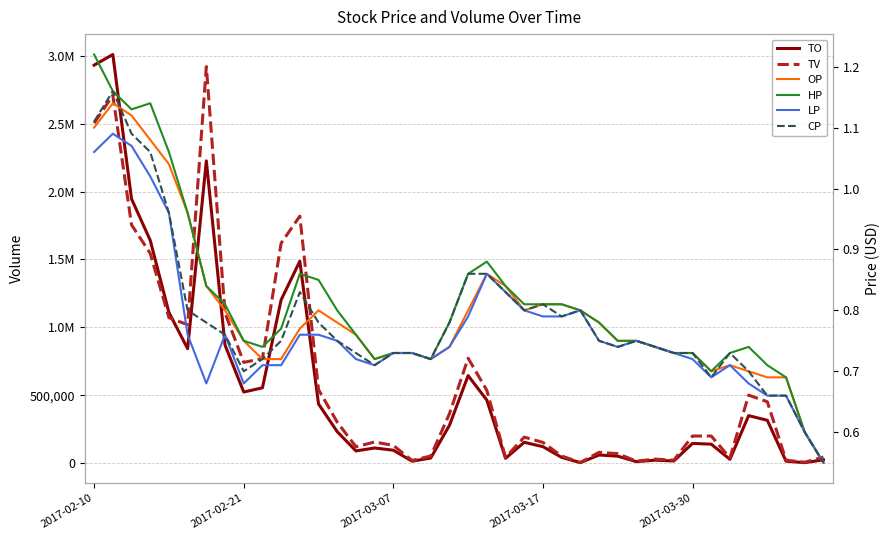

How many series are shown in this chart?

6